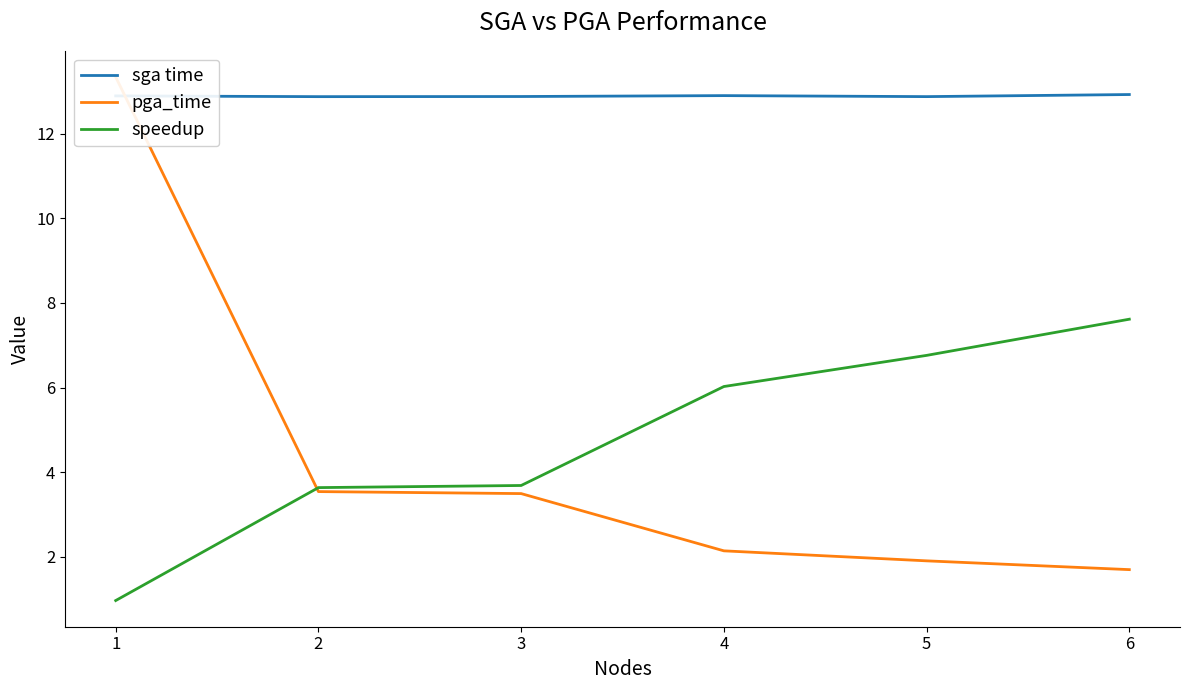

Where does the speedup series first go above 6?

4